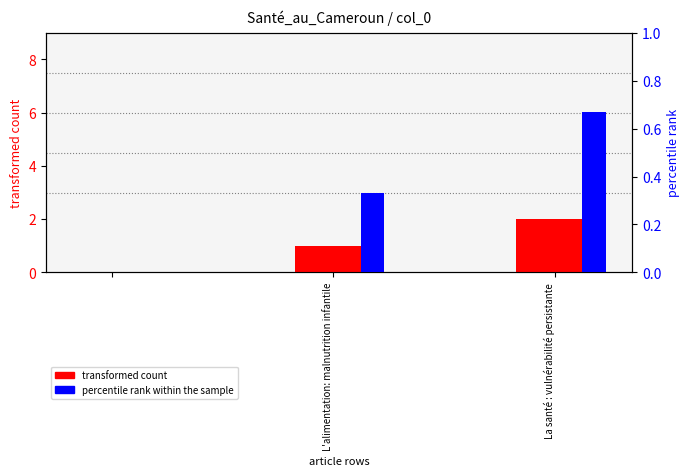

What is the difference between the percentile rank within the sample values at L'alimentation: malnutrition infantile and La santé : vulnérabilité persistante?

0.3